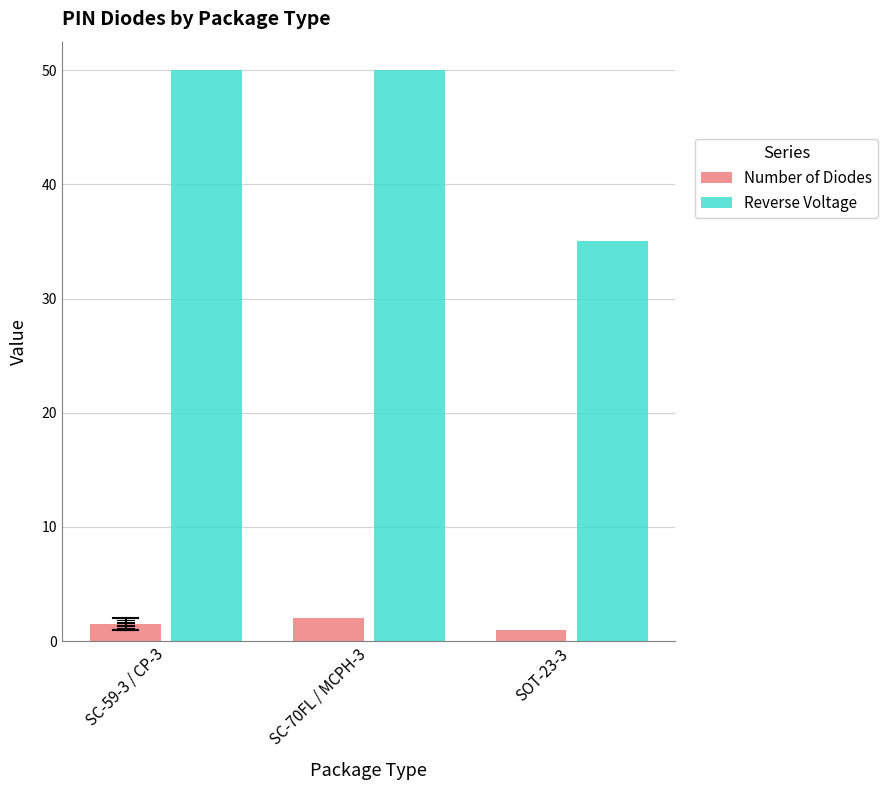

What is the sum of all Reverse Voltage values?

135.0